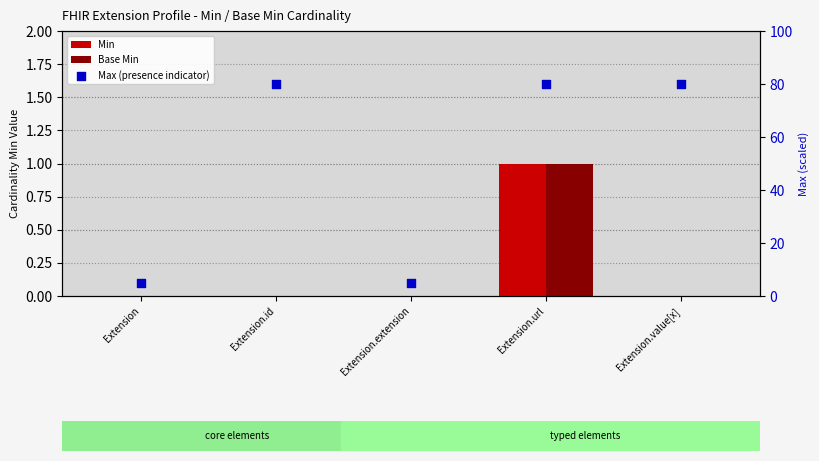

At which category is the sum across all series the highest?

Extension.url